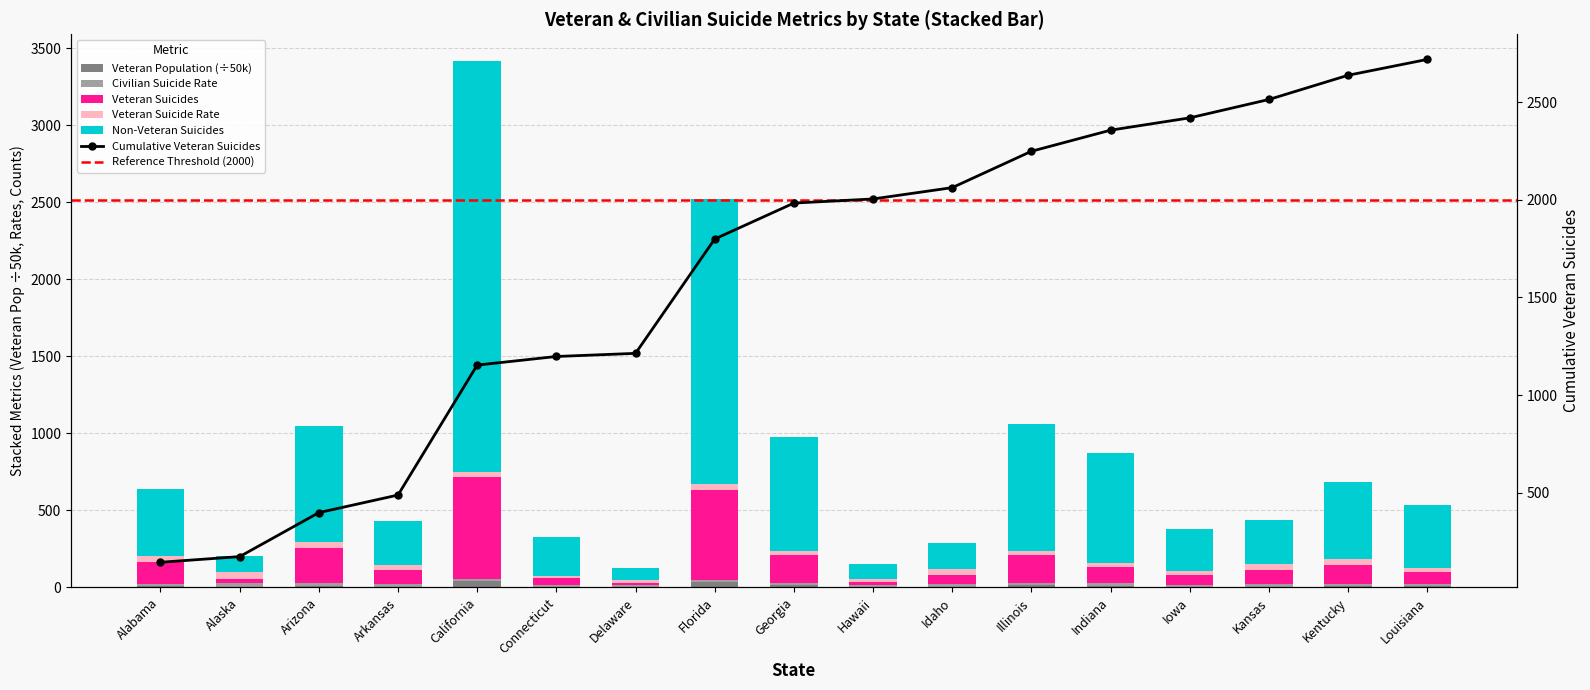

Reading left to right, extract all data points from this chart.

Veteran Population: Alabama=8.2	Alaska=1.4	Arizona=11.2	Arkansas=5.2	California=42.8	Connecticut=5.2	Delaware=1.6	Florida=34.9	Georgia=14.7	Hawaii=2.3	Idaho=2.7	Illinois=16.9	Indiana=10.3	Iowa=5.1	Kansas=4.7	Kentucky=6.8	Louisiana=6.5
Overall Suicides: Alabama=435.0	Alaska=106.0	Arizona=754.0	Arkansas=286.0	California=2669.0	Connecticut=248.0	Delaware=75.0	Florida=1855.0	Georgia=739.0	Hawaii=99.0	Idaho=164.0	Illinois=824.0	Indiana=716.0	Iowa=271.0	Kansas=285.0	Kentucky=498.0	Louisiana=411.0
Veteran Suicides: Alabama=145.0	Alaska=29.0	Arizona=225.0	Arkansas=90.0	California=665.0	Connecticut=44.0	Delaware=16.0	Florida=585.0	Georgia=184.0	Hawaii=21.0	Idaho=58.0	Illinois=186.0	Indiana=108.0	Iowa=63.0	Kansas=94.0	Kentucky=124.0	Louisiana=81.0
Veteran Suicide Rate: Alabama=35.5	Alaska=41.4	Arizona=40.3	Arkansas=34.9	California=31.0	Connecticut=16.9	Delaware=20.1	Florida=33.5	Georgia=25.1	Hawaii=17.9	Idaho=43.6	Illinois=22.0	Indiana=21.0	Iowa=24.9	Kansas=40.1	Kentucky=36.4	Louisiana=24.9
Civilian Suicide Rate: Alabama=14.2	Alaska=26.0	Arizona=19.0	Arkansas=15.4	California=10.8	Connecticut=10.2	Delaware=13.2	Florida=15.1	Georgia=12.1	Hawaii=11.9	Idaho=17.6	Illinois=9.4	Indiana=17.0	Iowa=13.5	Kansas=15.7	Kentucky=17.5	Louisiana=14.4